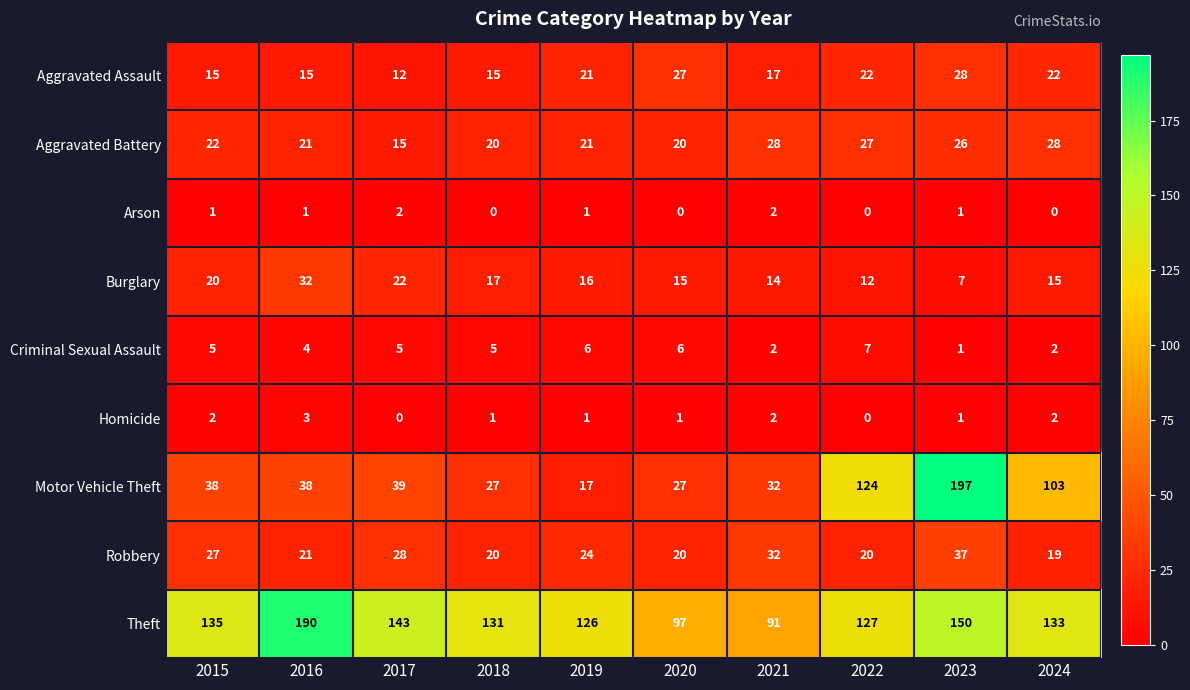

Which category has the lowest value in the Burglary series?

2023